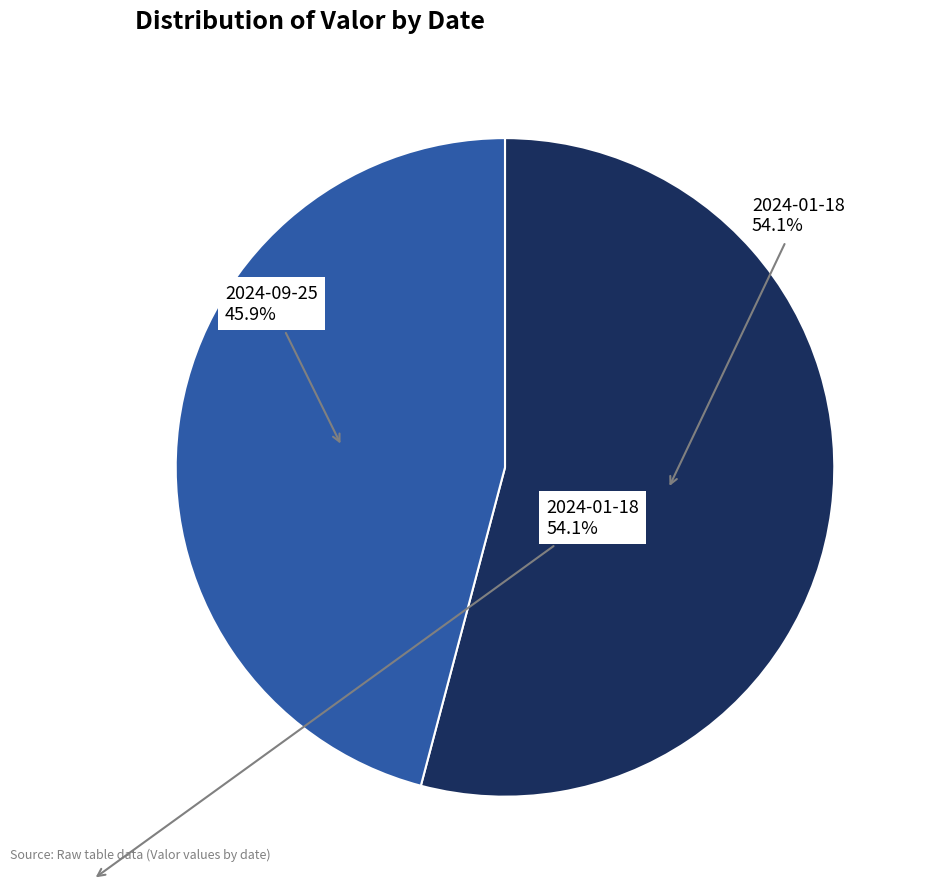

Does any single category account for the majority?

Yes